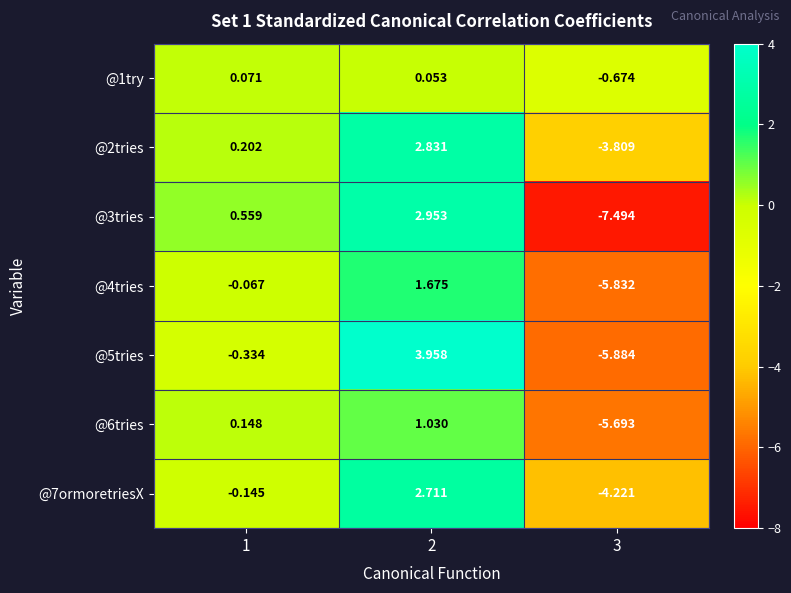

Rank the series by their maximum value, from highest to lowest.

@5tries, @3tries, @2tries, @7ormoretriesX, @4tries, @6tries, @1try